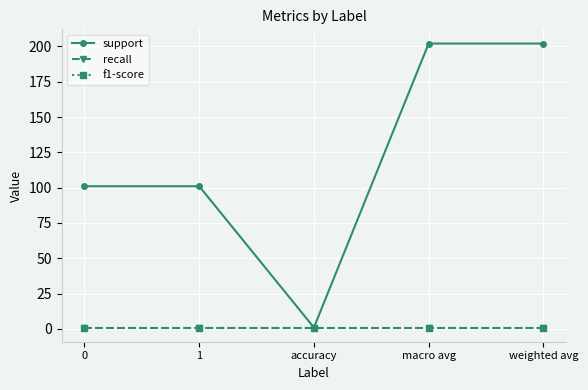

Does the chart have visible grid lines?

Yes